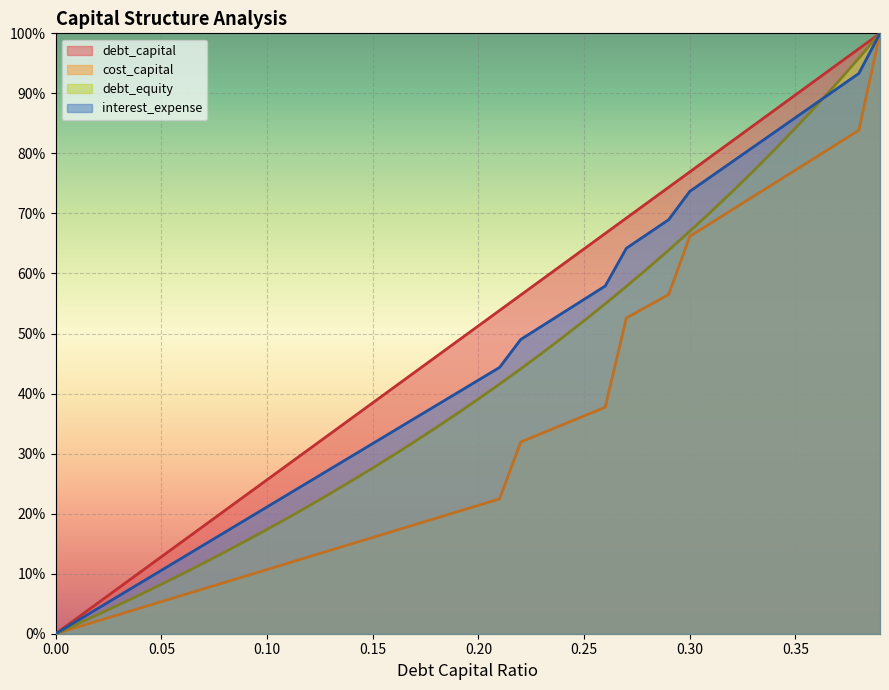

What is the difference between the maximum and second lowest values in the debt_capital series?

1.0